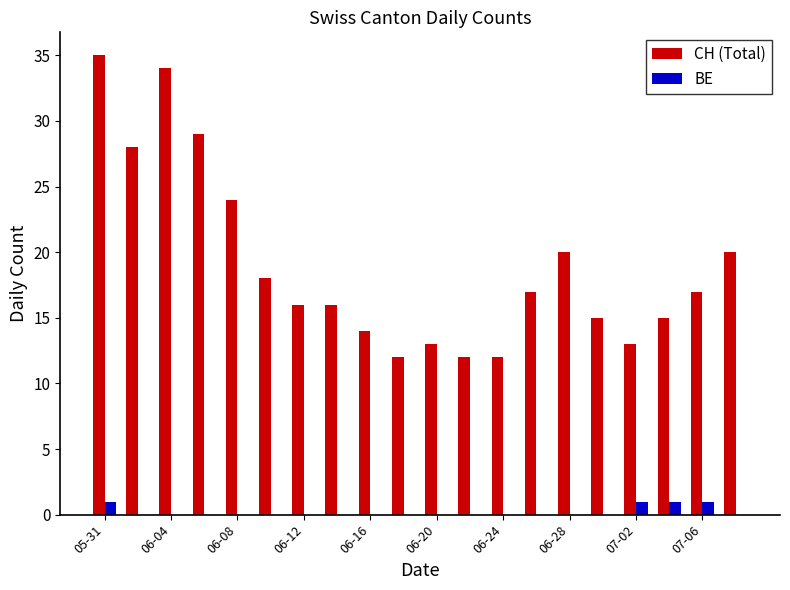

Are the bars grouped side by side (vs. stacked)?

Yes